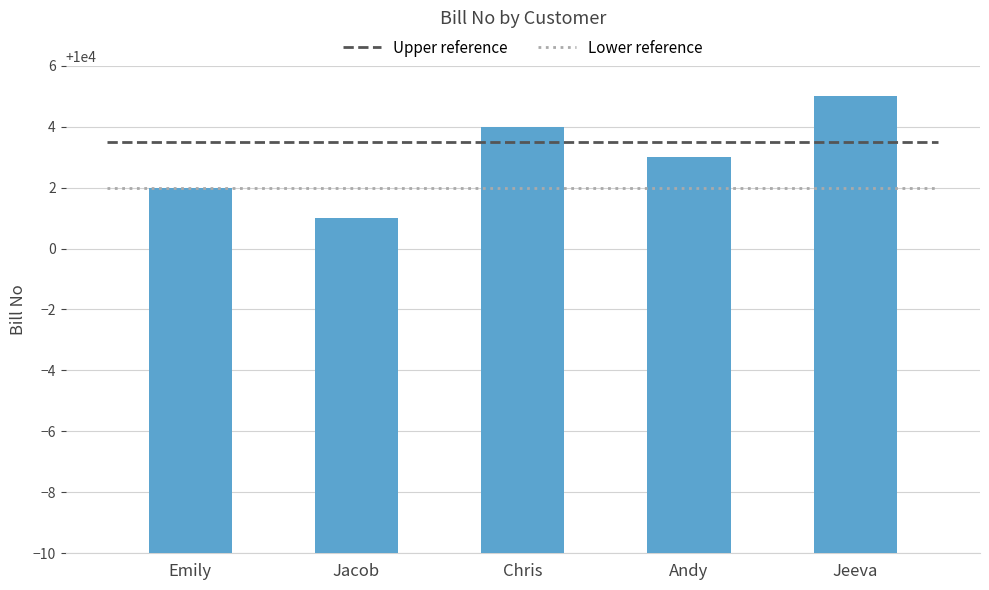

True or false: the data shows 10004 at Chris.

True